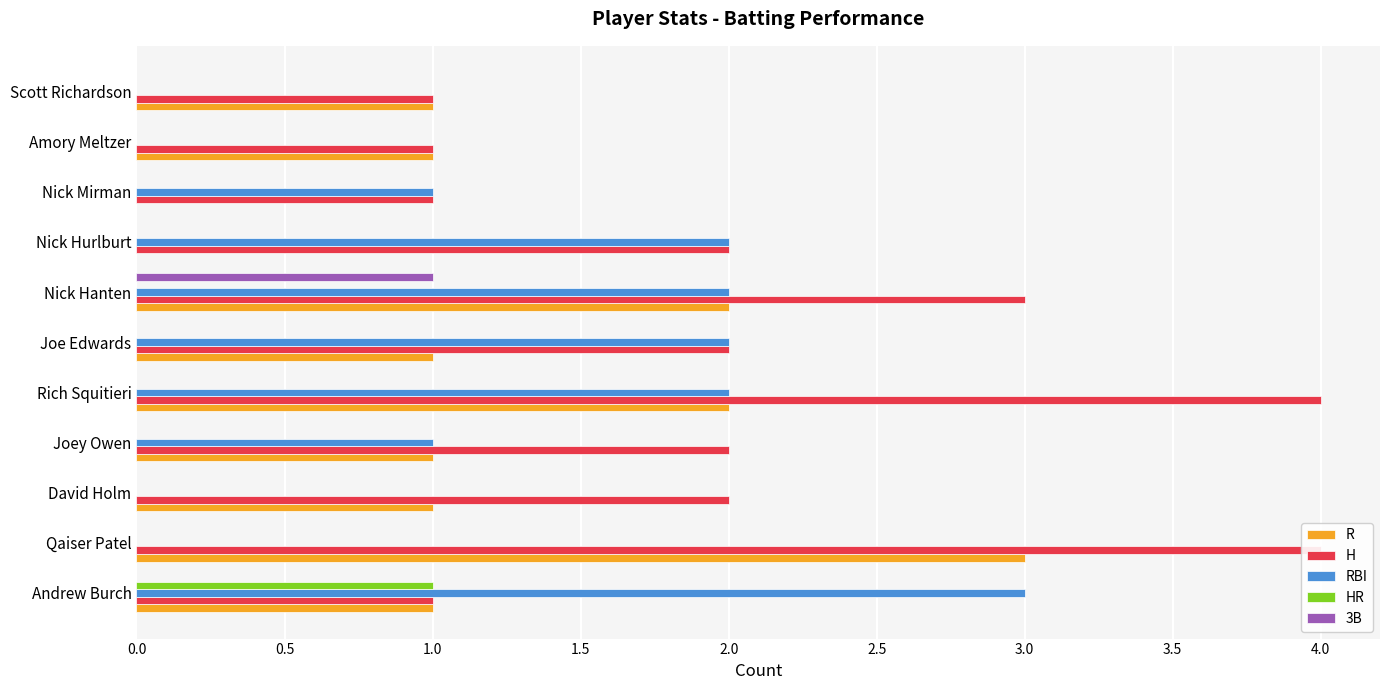

True or false: 3B has a value of 1 at Andrew Burch.

False